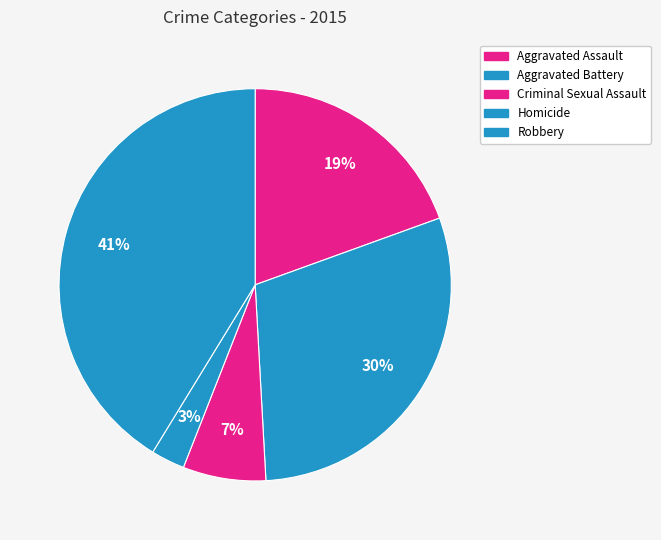

To the nearest percent, what portion does Homicide represent?

3%